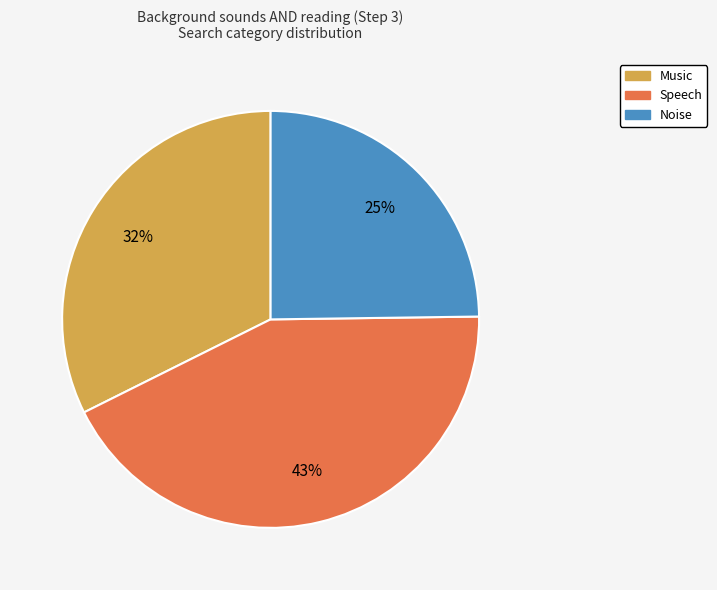

Count the number of slices in the pie.

3